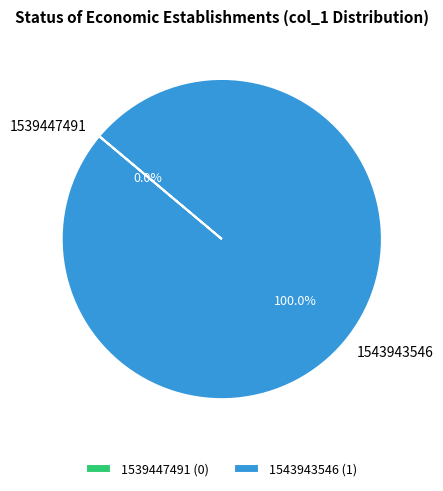

To the nearest percent, what is the combined percentage of 1543943546 and 1539447491?

100%